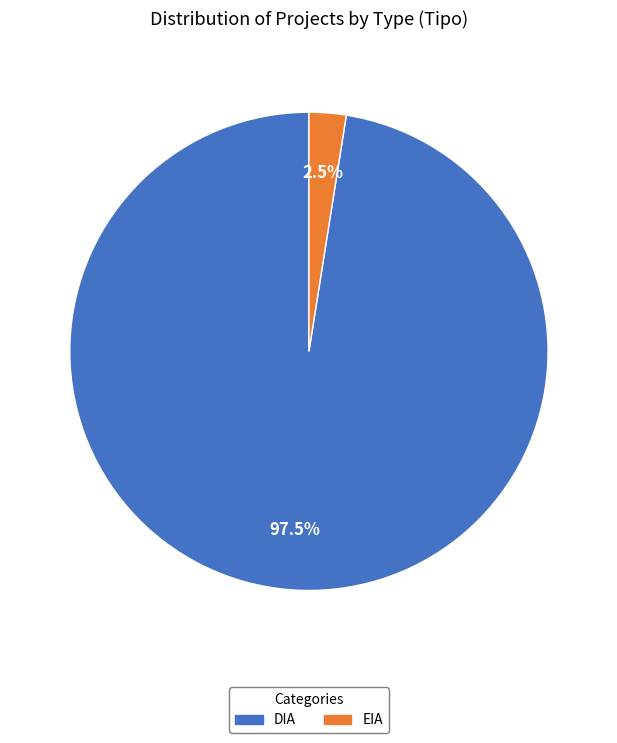

Count the number of slices in the pie.

2